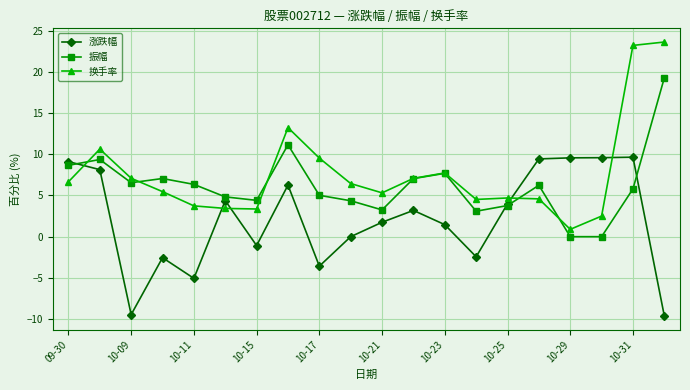

Which series has the largest total across all categories?

换手率